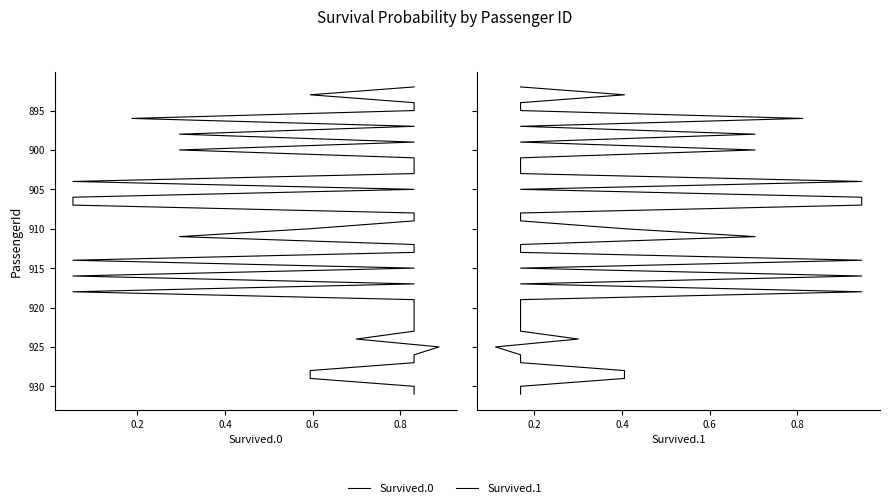

How many distinct data groups are displayed?

2